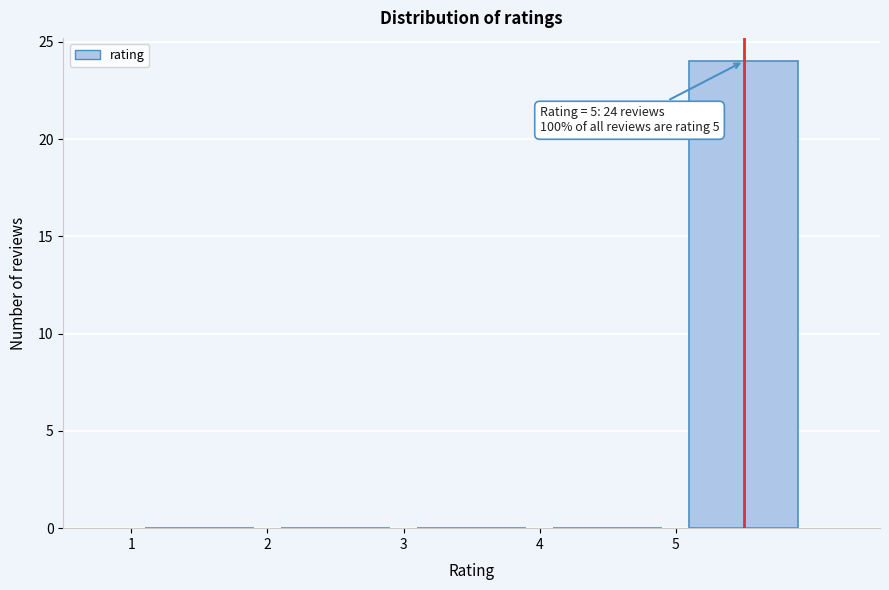

Which range on the x-axis has the tallest bar?

5 to 6